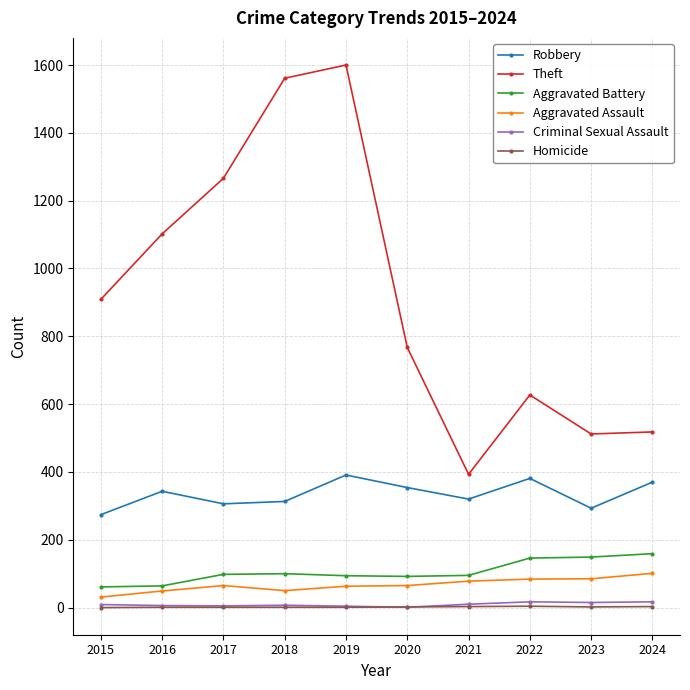

What is the value of the Theft point at the 4th from the left?

1561